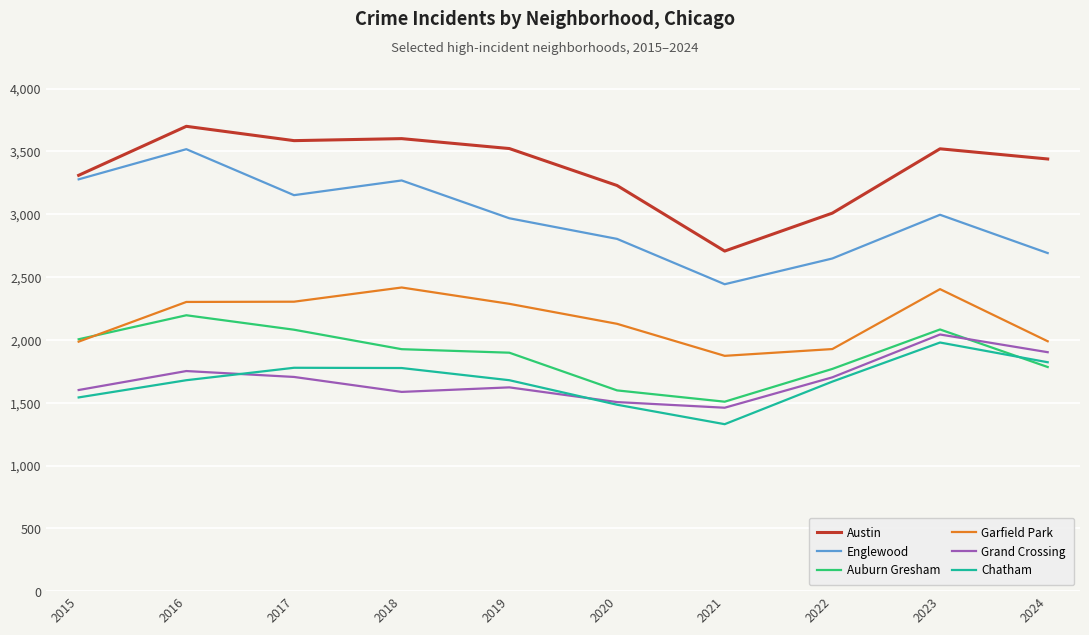

Which series has the largest total across all categories?

Austin